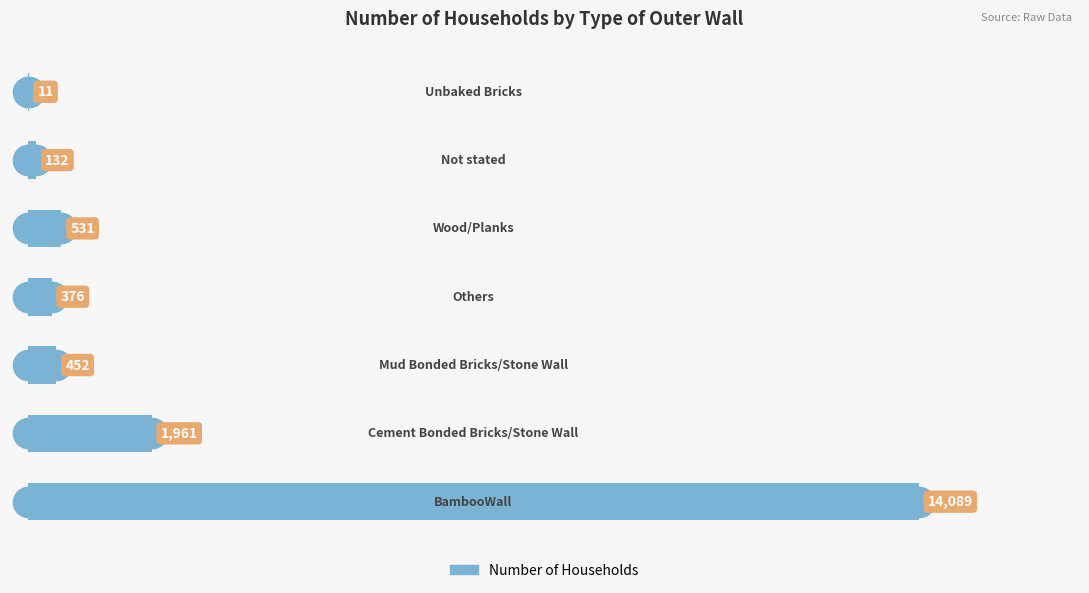

What is the sum of all values?

17552